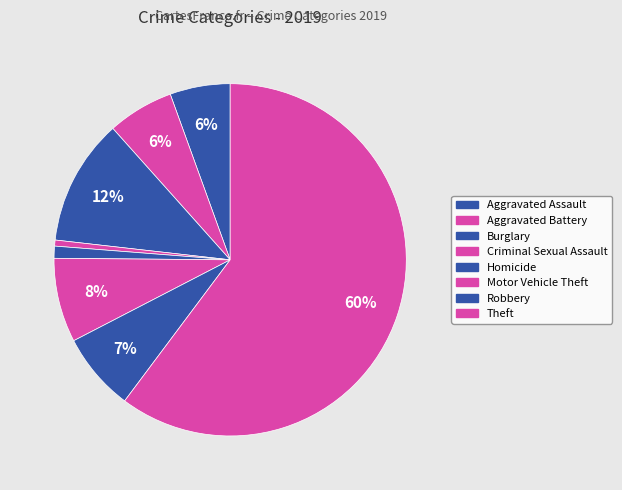

Between Robbery and Aggravated Assault, which is larger?

Robbery